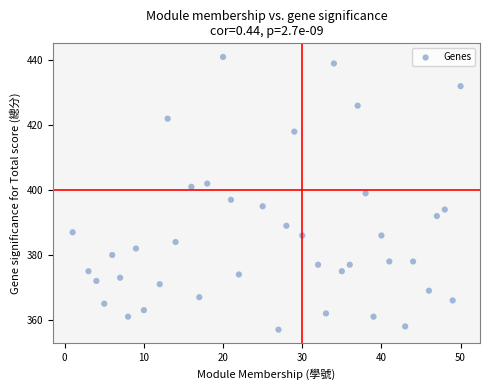

What is the range of Y values (max minus min)?

84